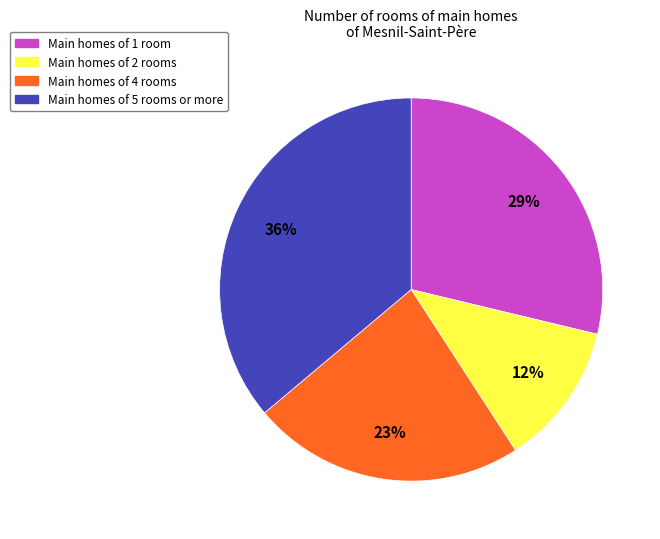

How many segments does this pie chart have?

4